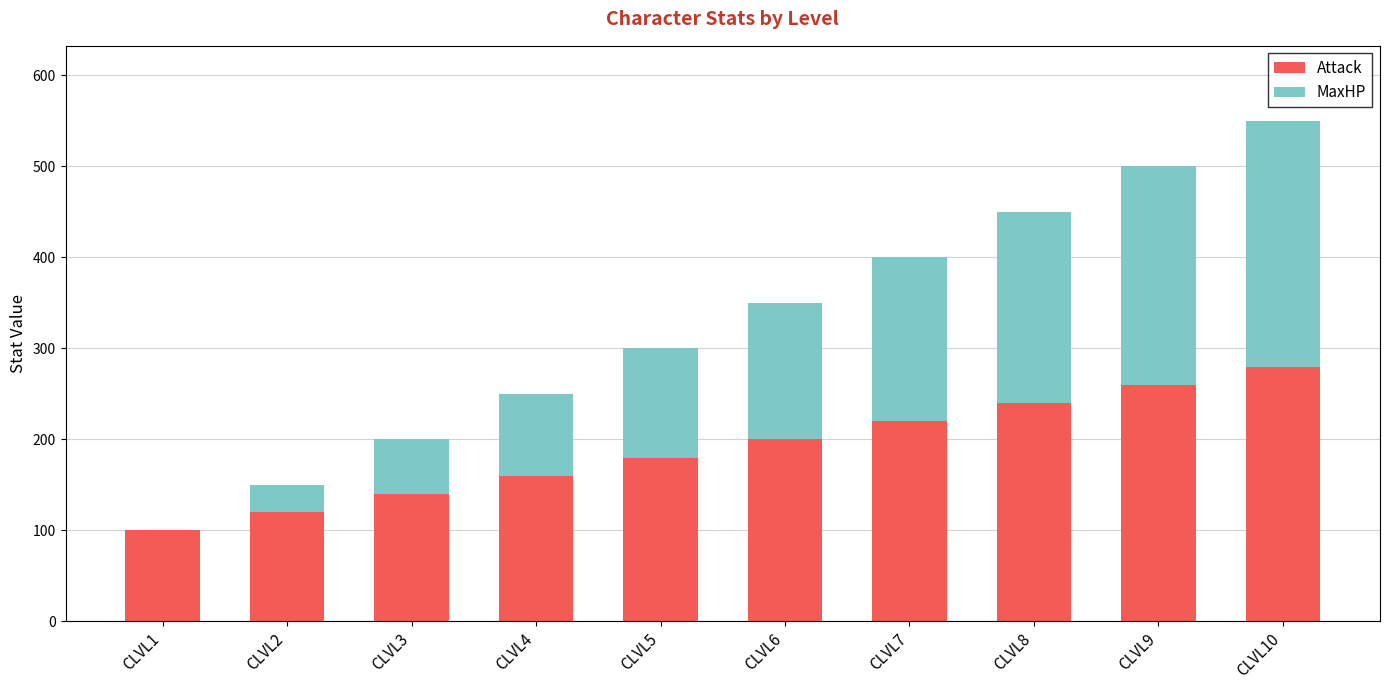

What is the highest value of the Attack series?

280